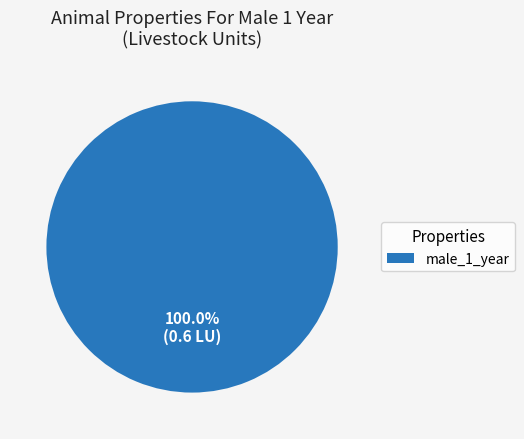

Is there any slice that represents more than half of the pie?

Yes